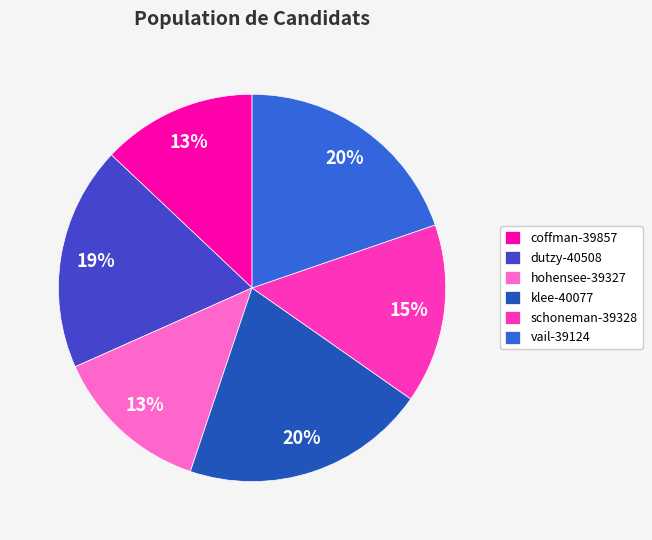

Combined, do vail-39124 and hohensee-39327 account for over 50%?

No